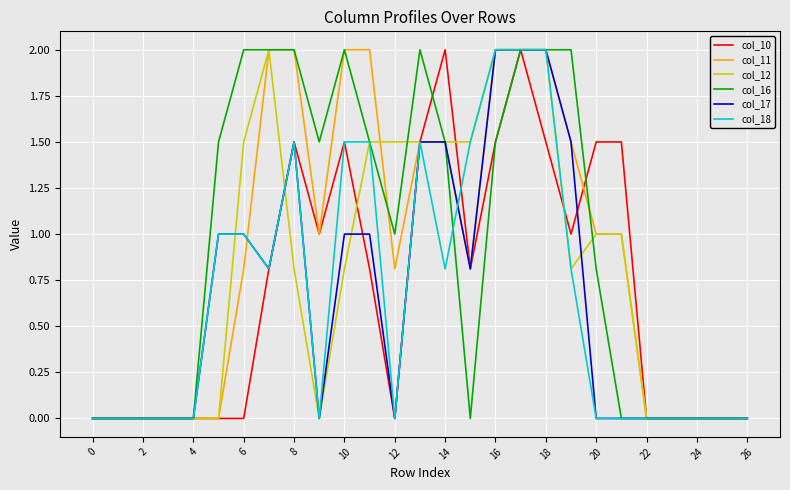

What is the maximum value shown in the chart?

2.0